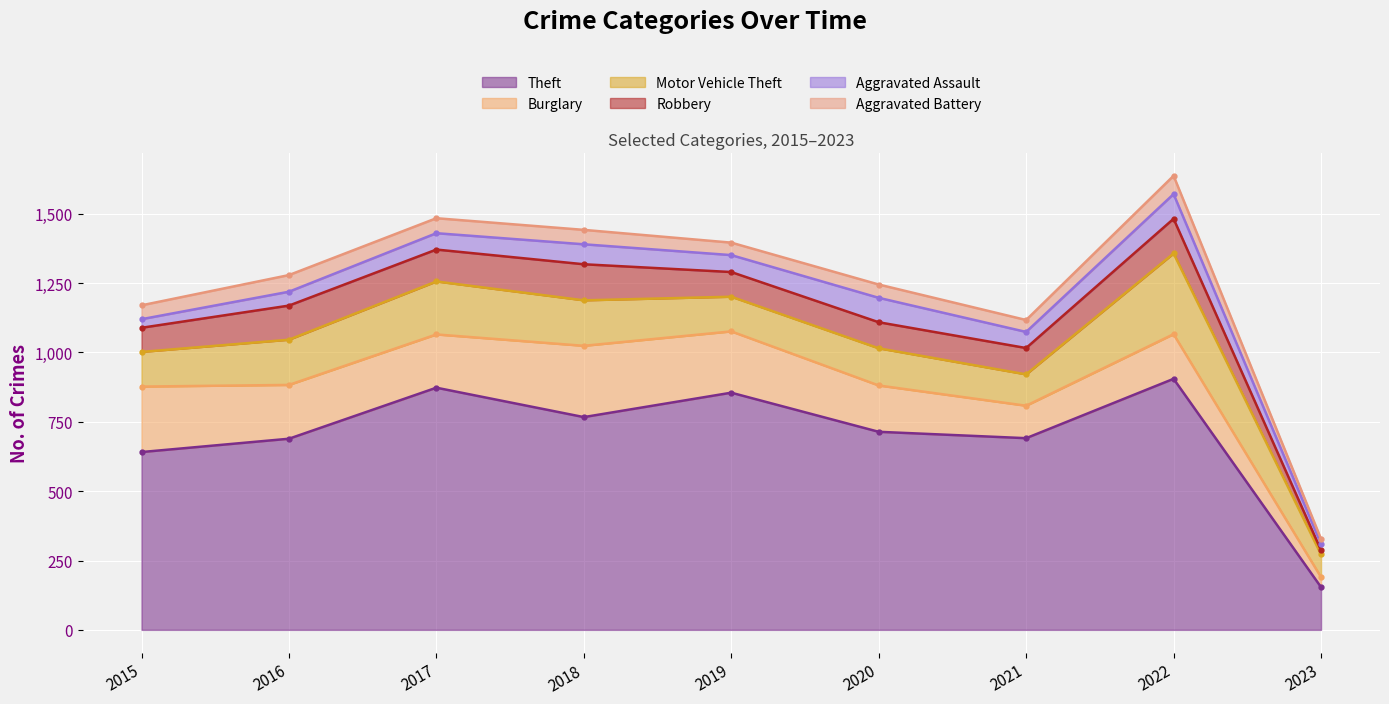

What is the maximum value shown in the chart?

905